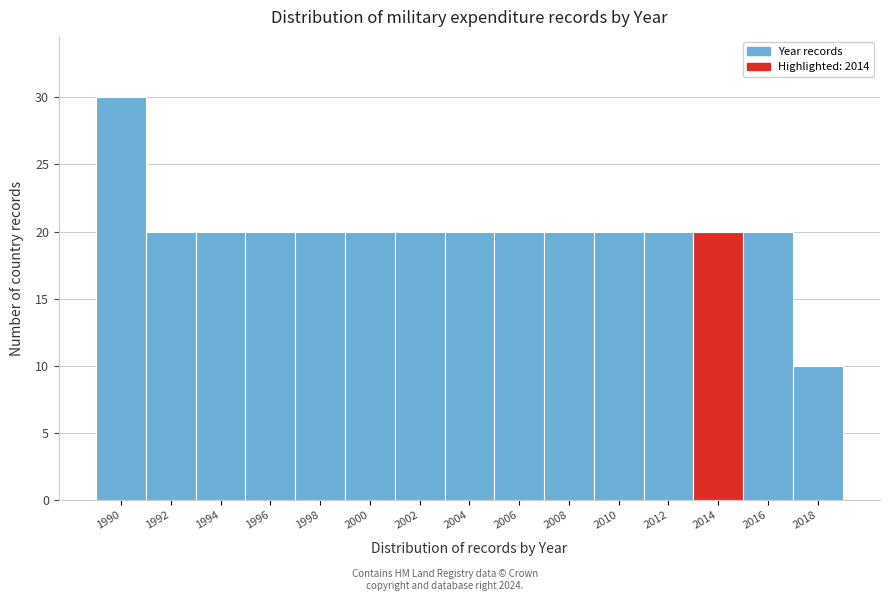

Reading left to right, extract all data points from this chart.

30	20	20	20	20	20	20	20	20	20	20	20	20	20	10